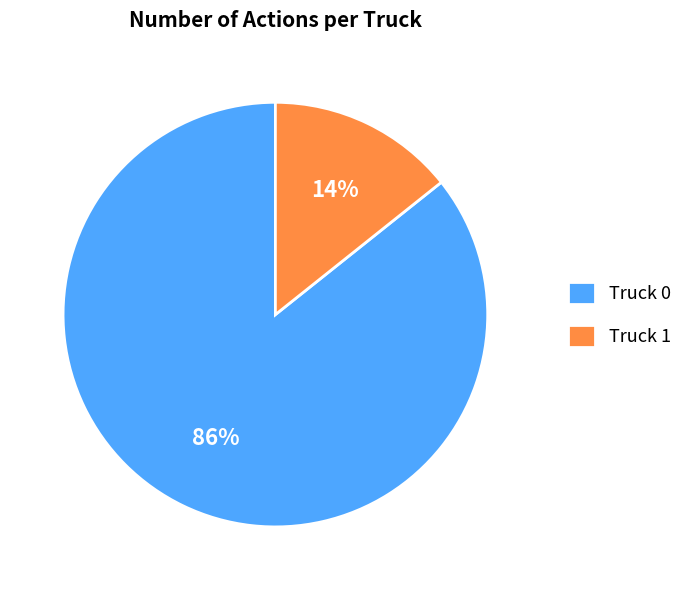

True or false: Truck 1 accounts for 14% of the total.

True